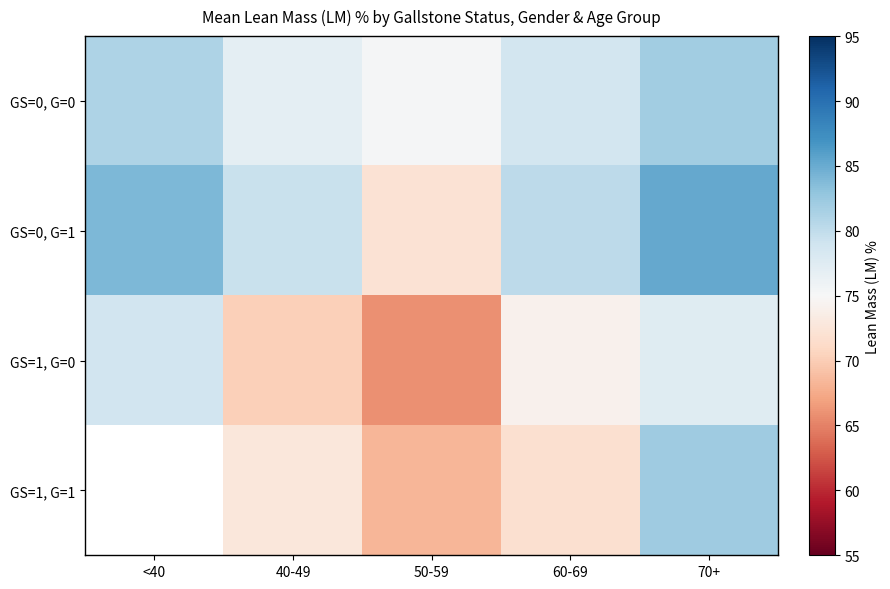

How many distinct data groups are displayed?

4